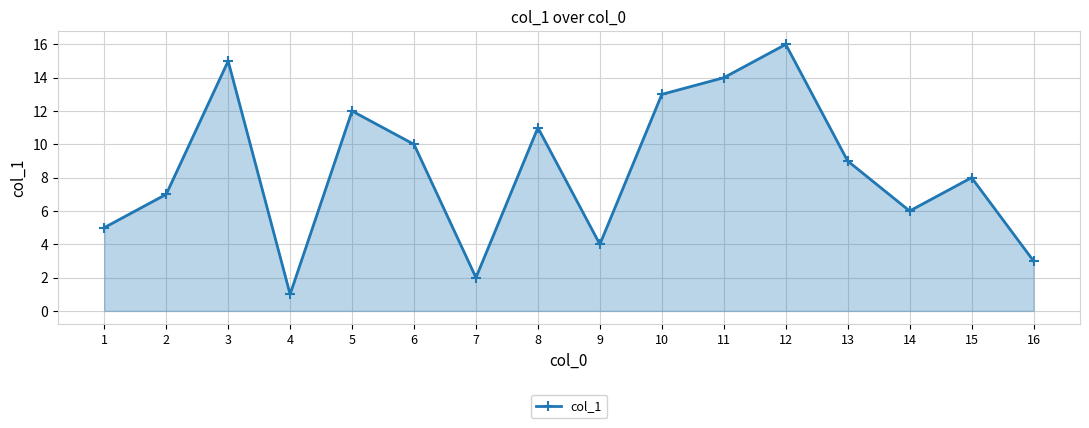

Reading left to right, transcribe all the data shown in this chart.

1=5	2=7	3=15	4=1	5=12	6=10	7=2	8=11	9=4	10=13	11=14	12=16	13=9	14=6	15=8	16=3